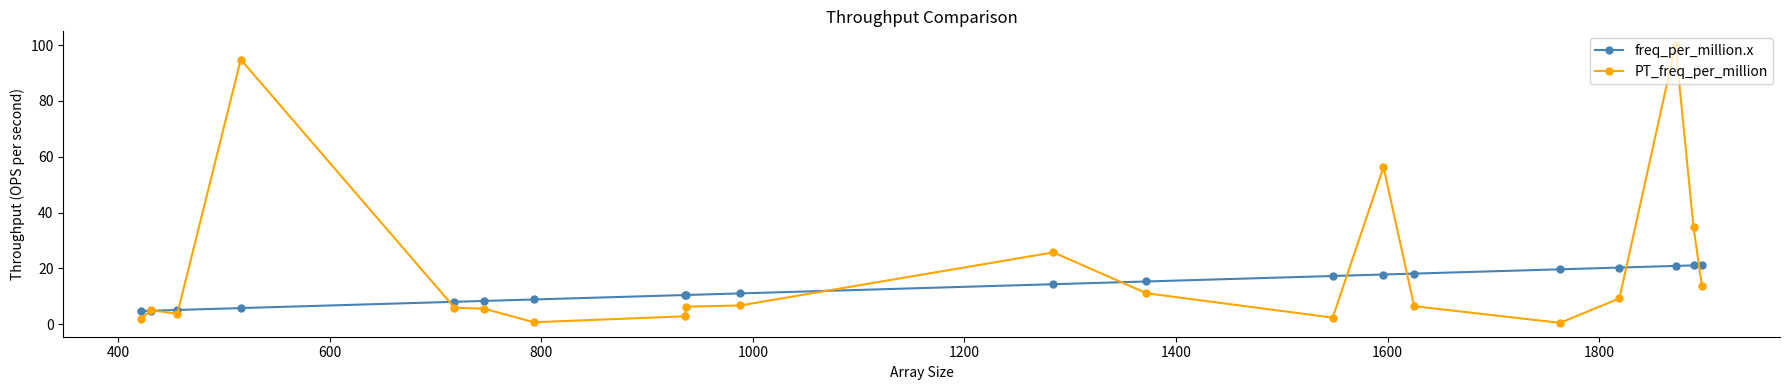

Which series has the largest range (max minus min)?

PT_freq_per_million